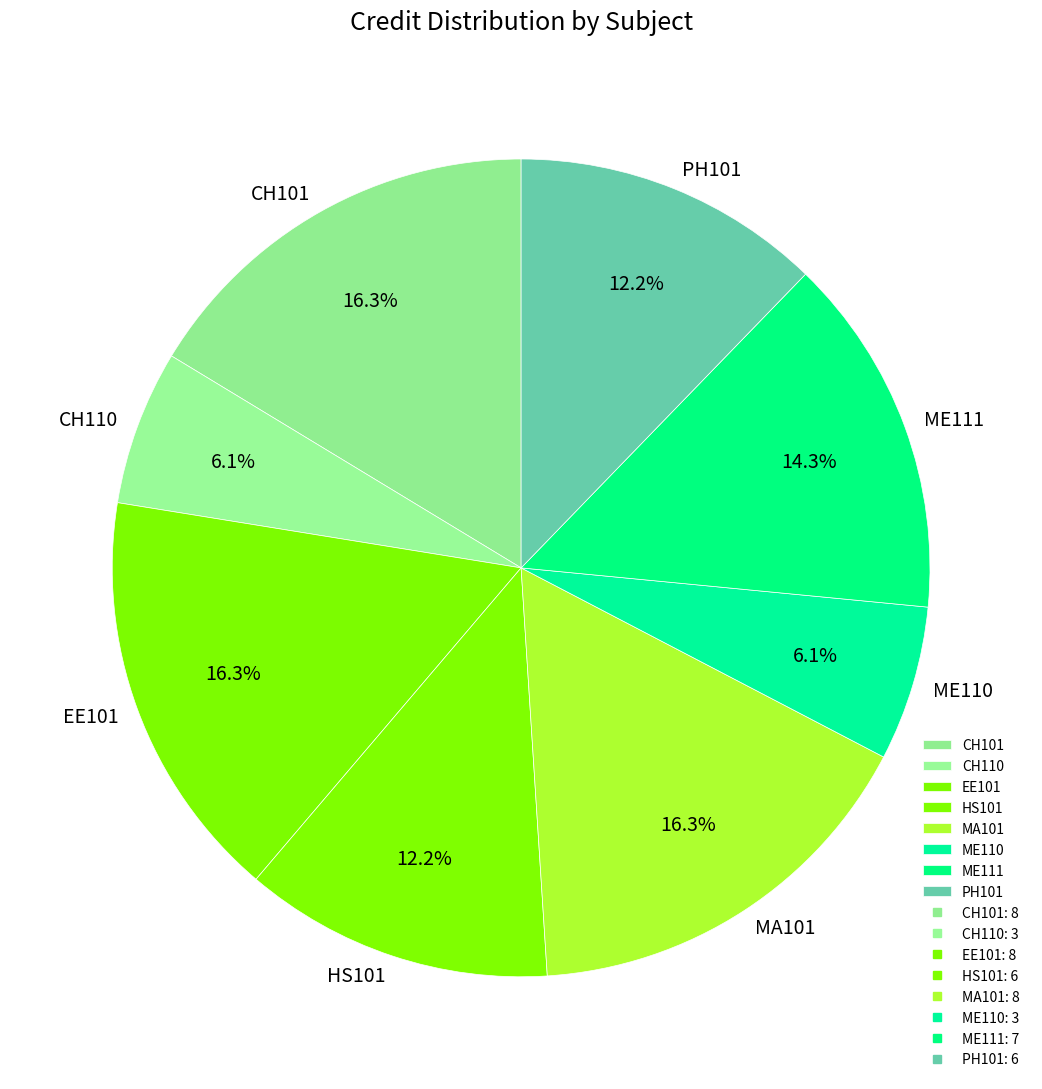

Count the number of slices in the pie.

8